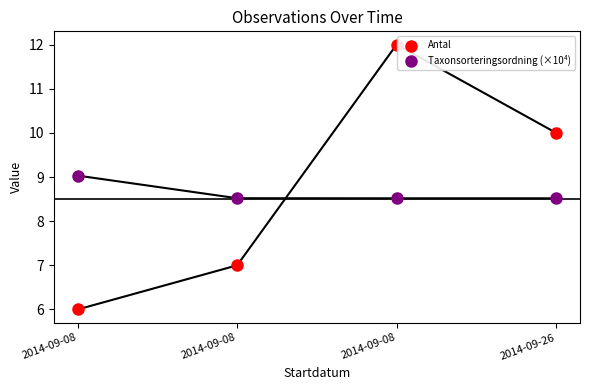

Which series has the largest Y range (max minus min)?

Antal